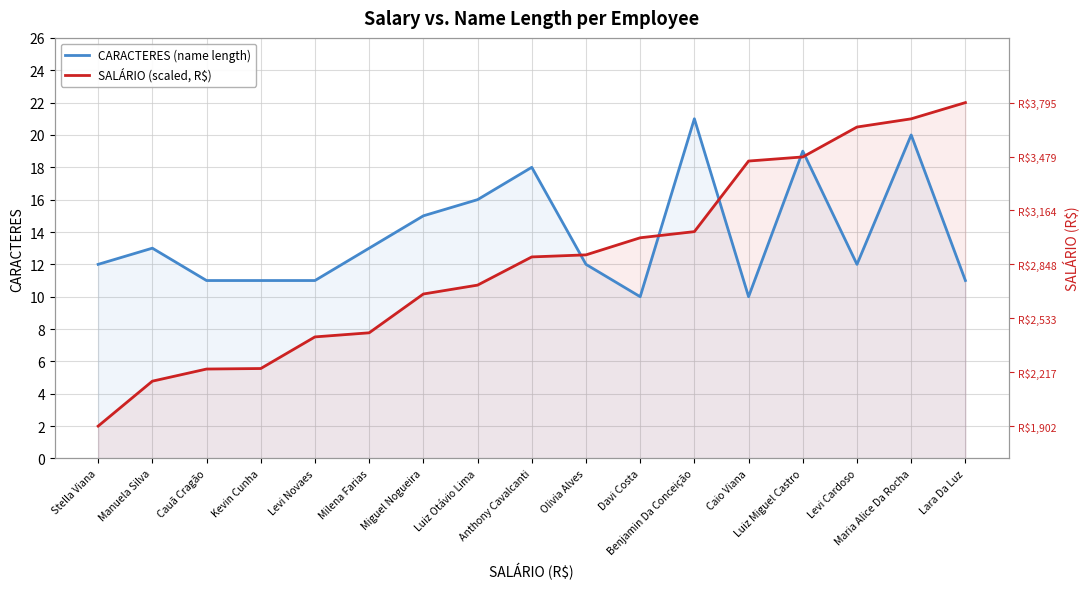

In CARACTERES (name length), how many points are lower than both neighbors (excluding endpoints)?

3